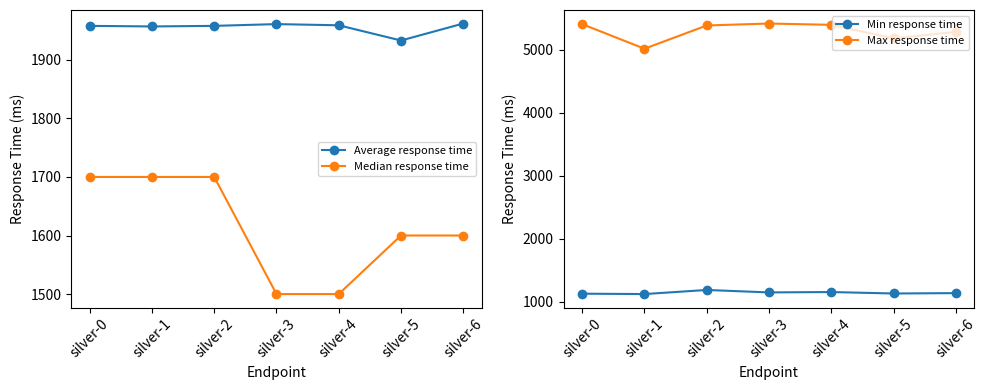

How many series are shown in this chart?

4